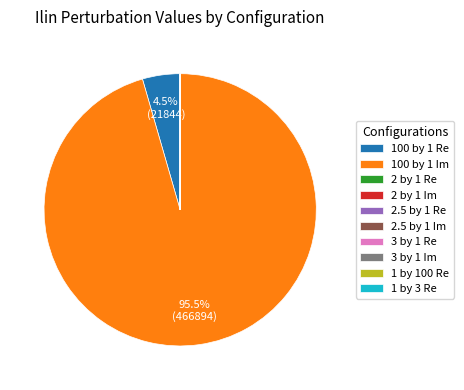

Which slice is the largest?

100 by 1 Im